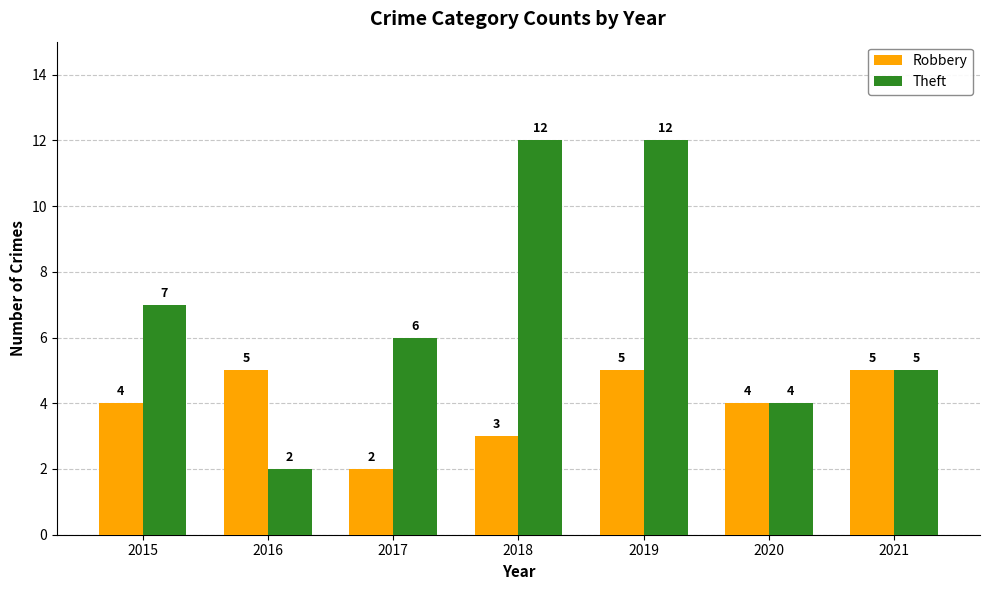

Which series changed the most between 2018 and 2019?

Robbery